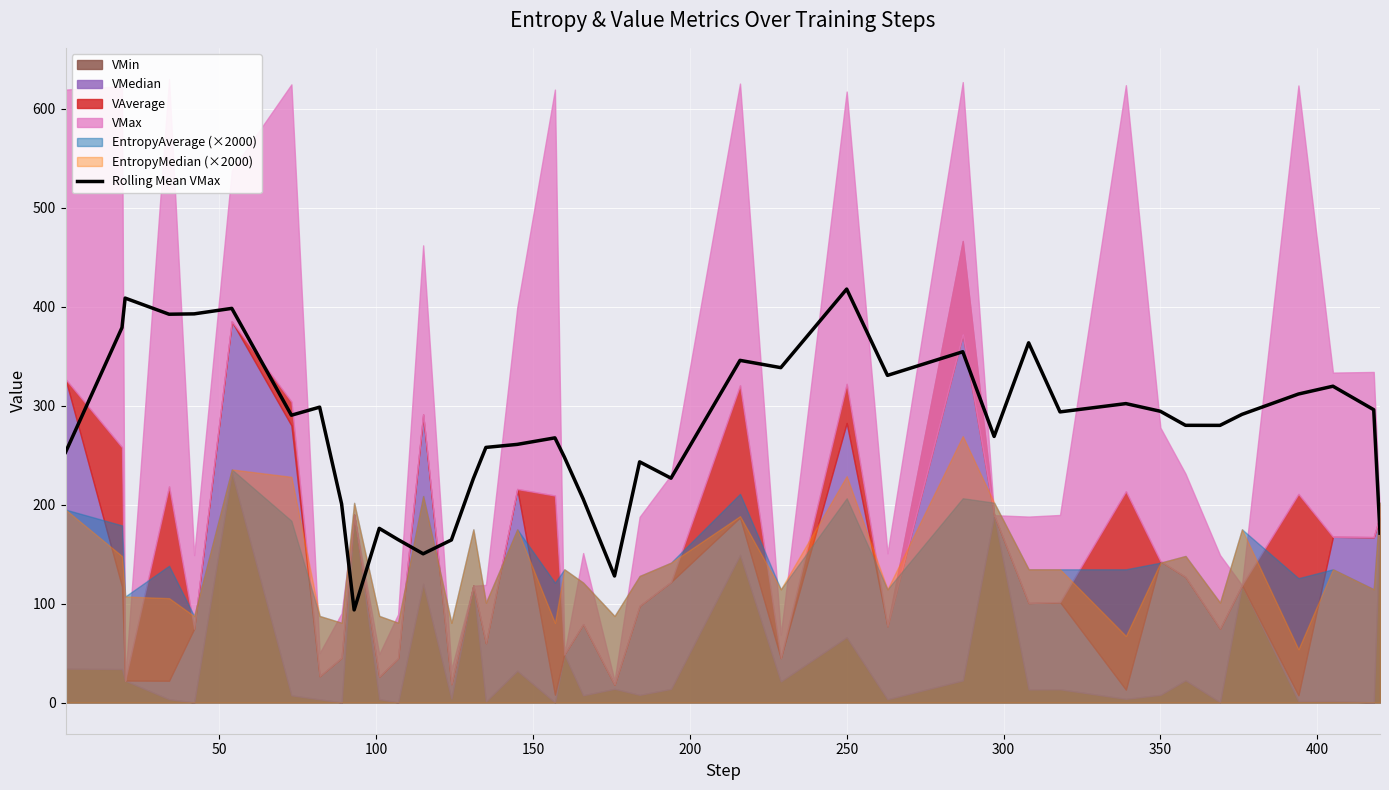

What is the minimum value for Rolling Mean VMax?

93.6